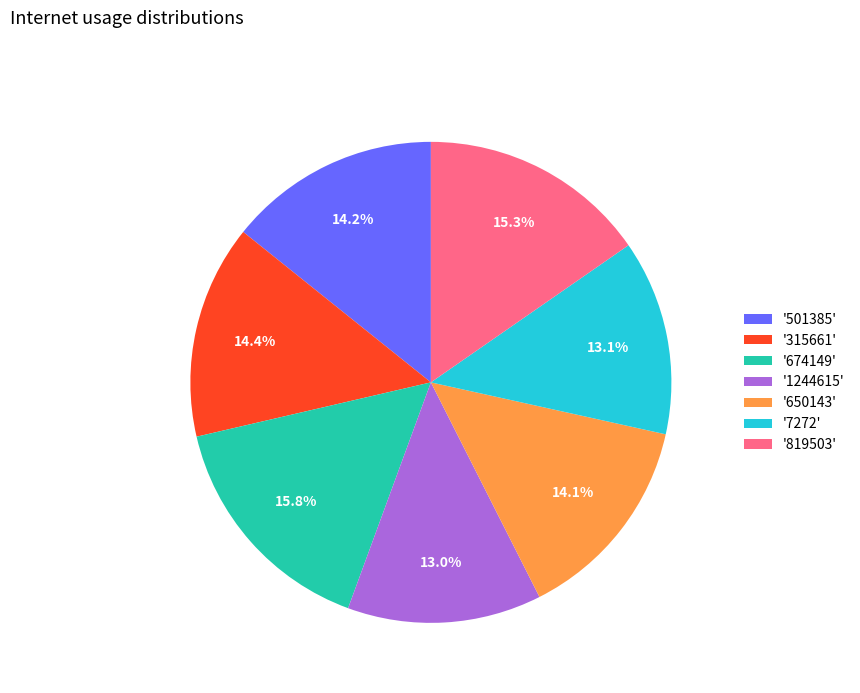

Between '674149' and '315661', which is larger?

'674149'